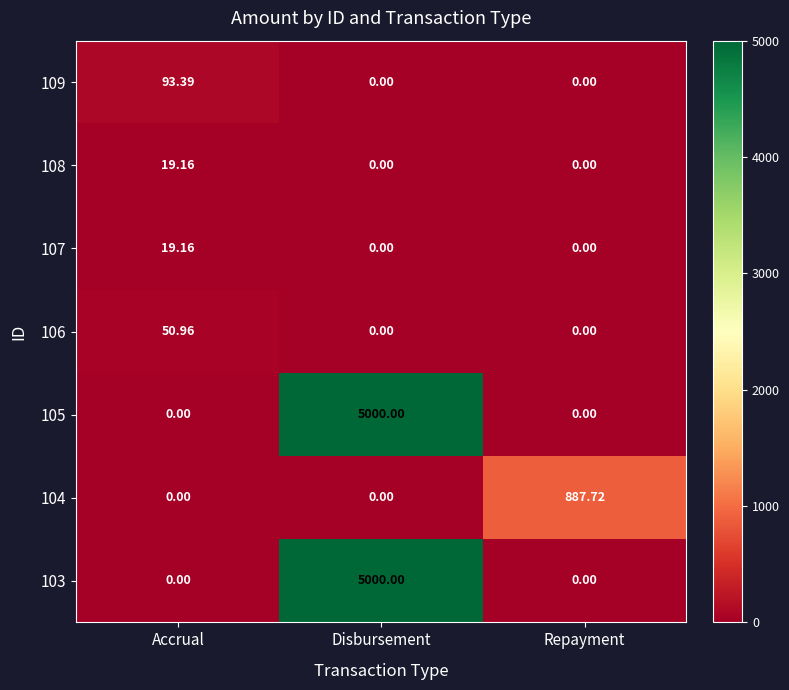

At which label does 106 reach its peak?

Accrual